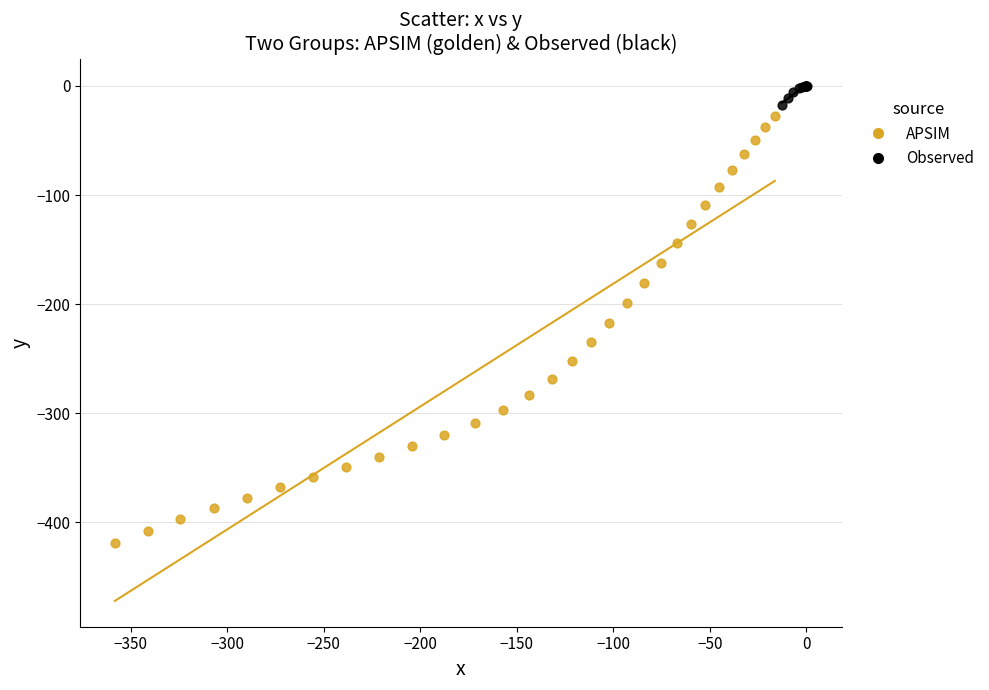

Which series has the widest spread of Y values?

APSIM